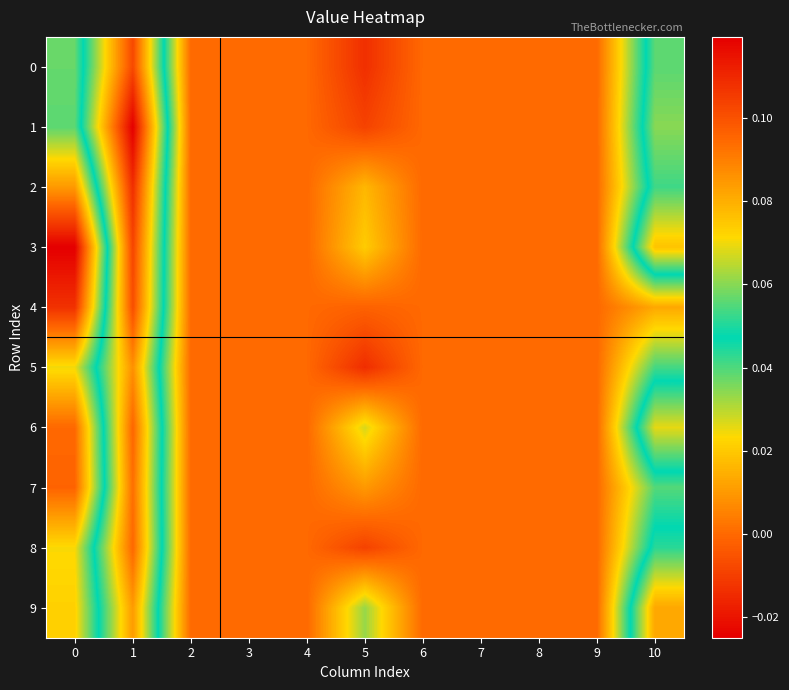

What is the greatest value displayed?

0.1